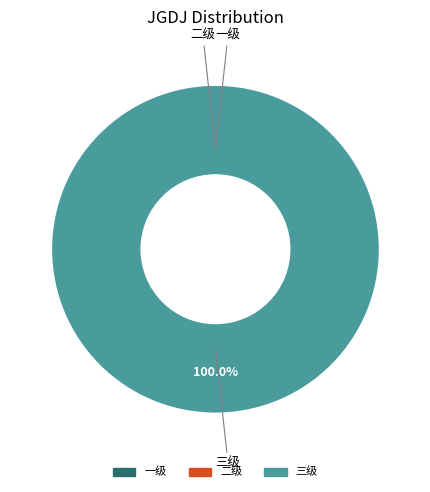

Which category has the biggest portion of the pie?

三级